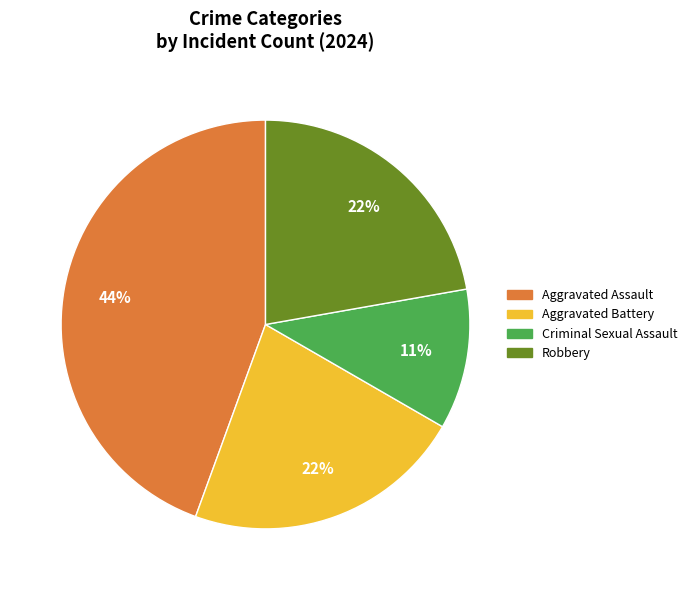

Does any single category account for the majority?

No